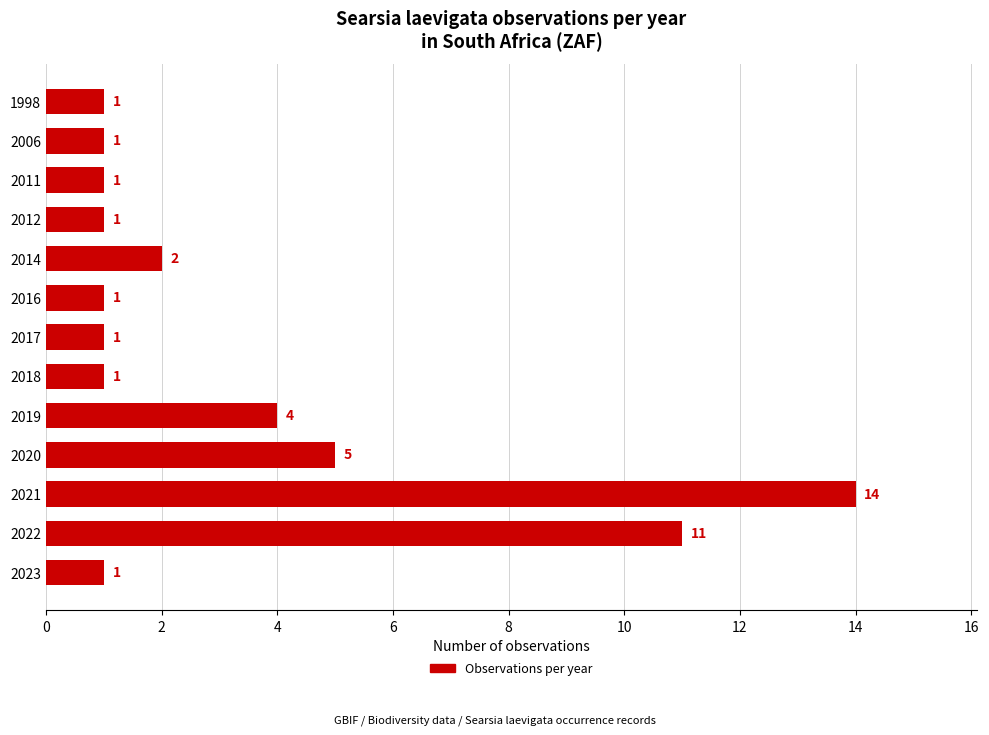

What is the smallest value displayed?

1